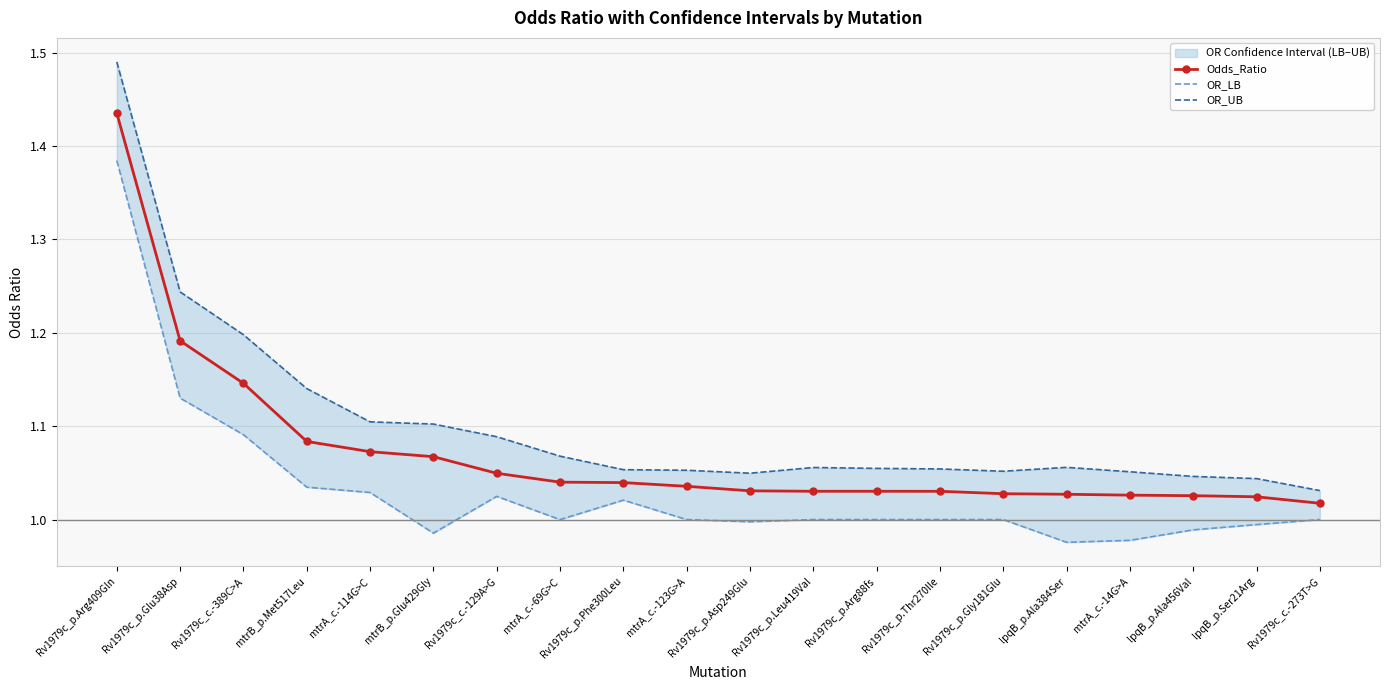

True or false: OR_LB and Odds_Ratio cross at least once.

False